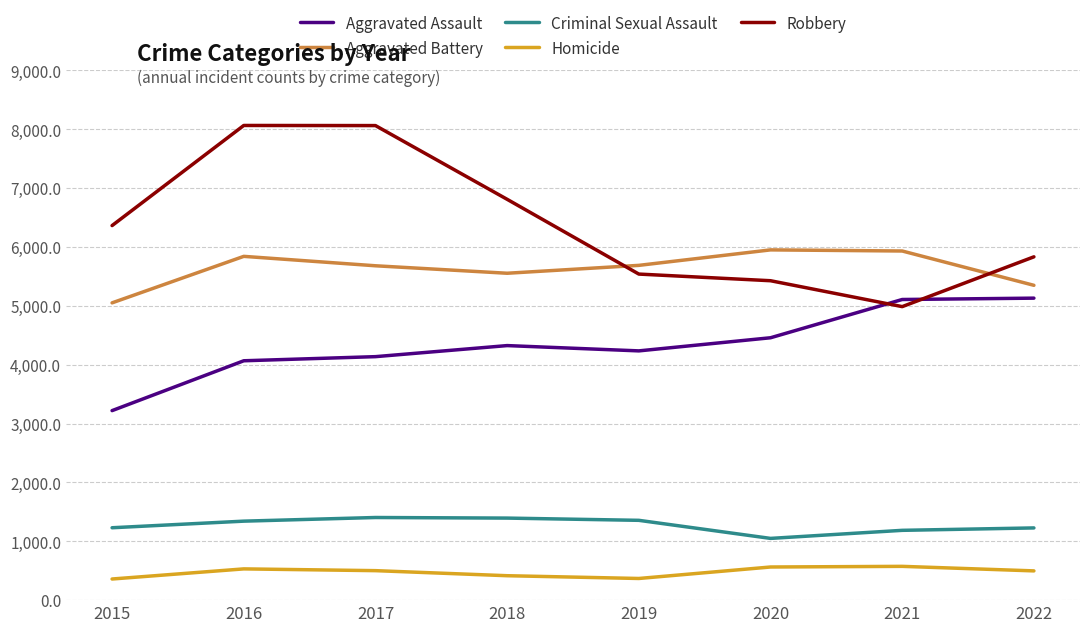

What is the spread (max minus min) of values at 2015?

6005